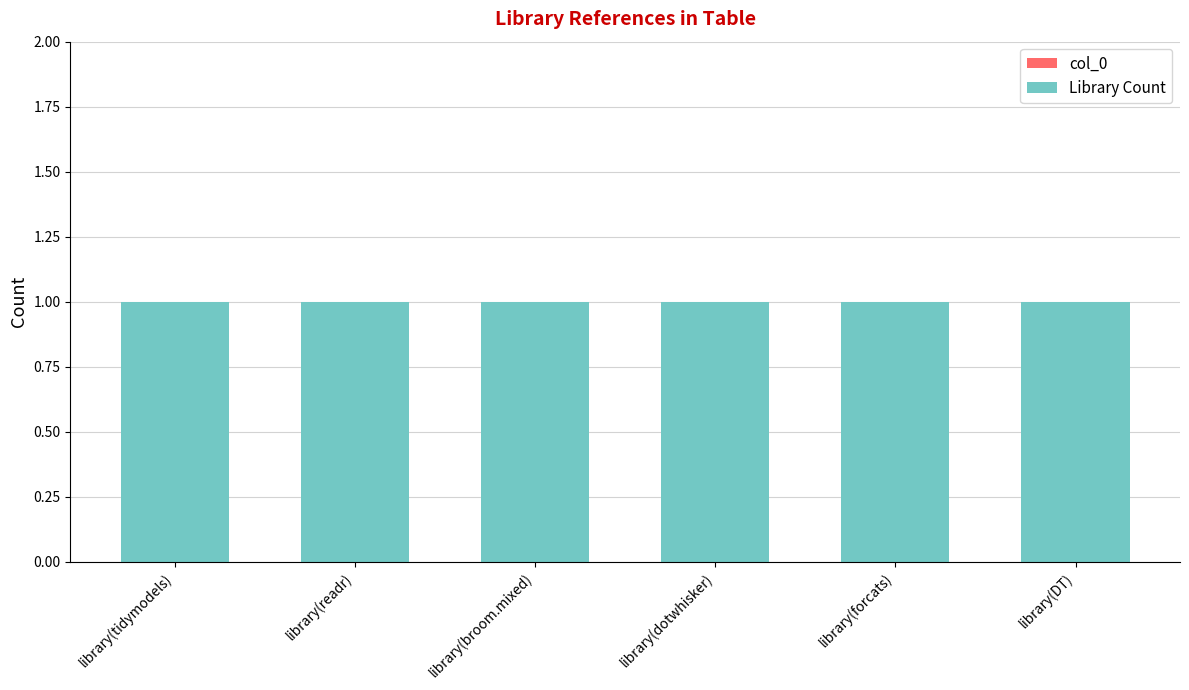

True or false: Library Count has a value of 0 at library(readr).

False